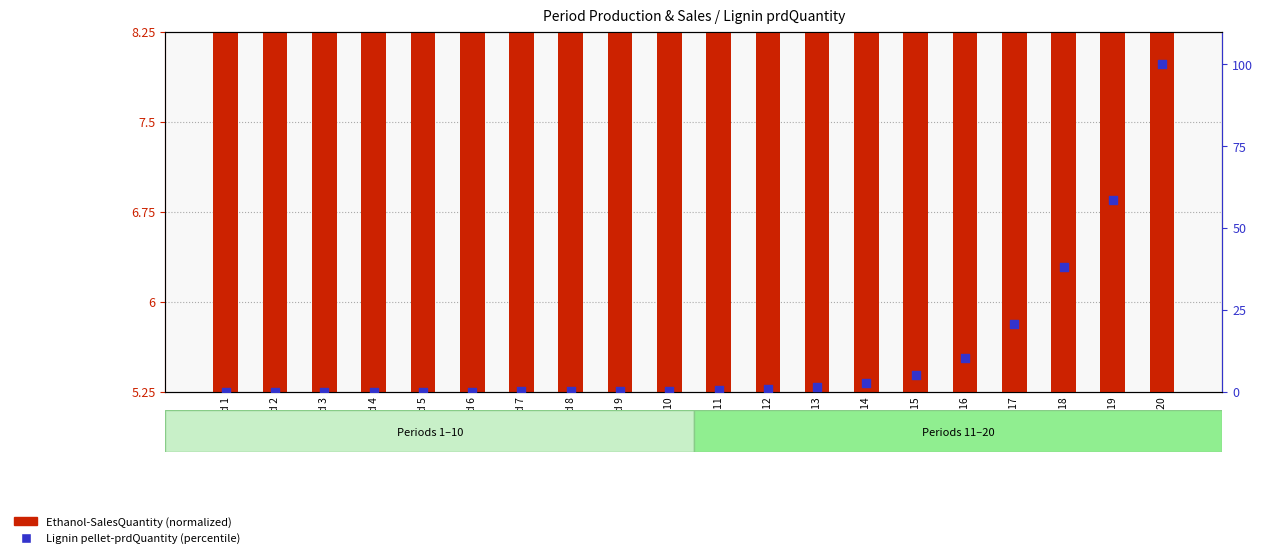

Which series has the widest spread of Y values?

Lignin pellet-prdQuantity (pct)